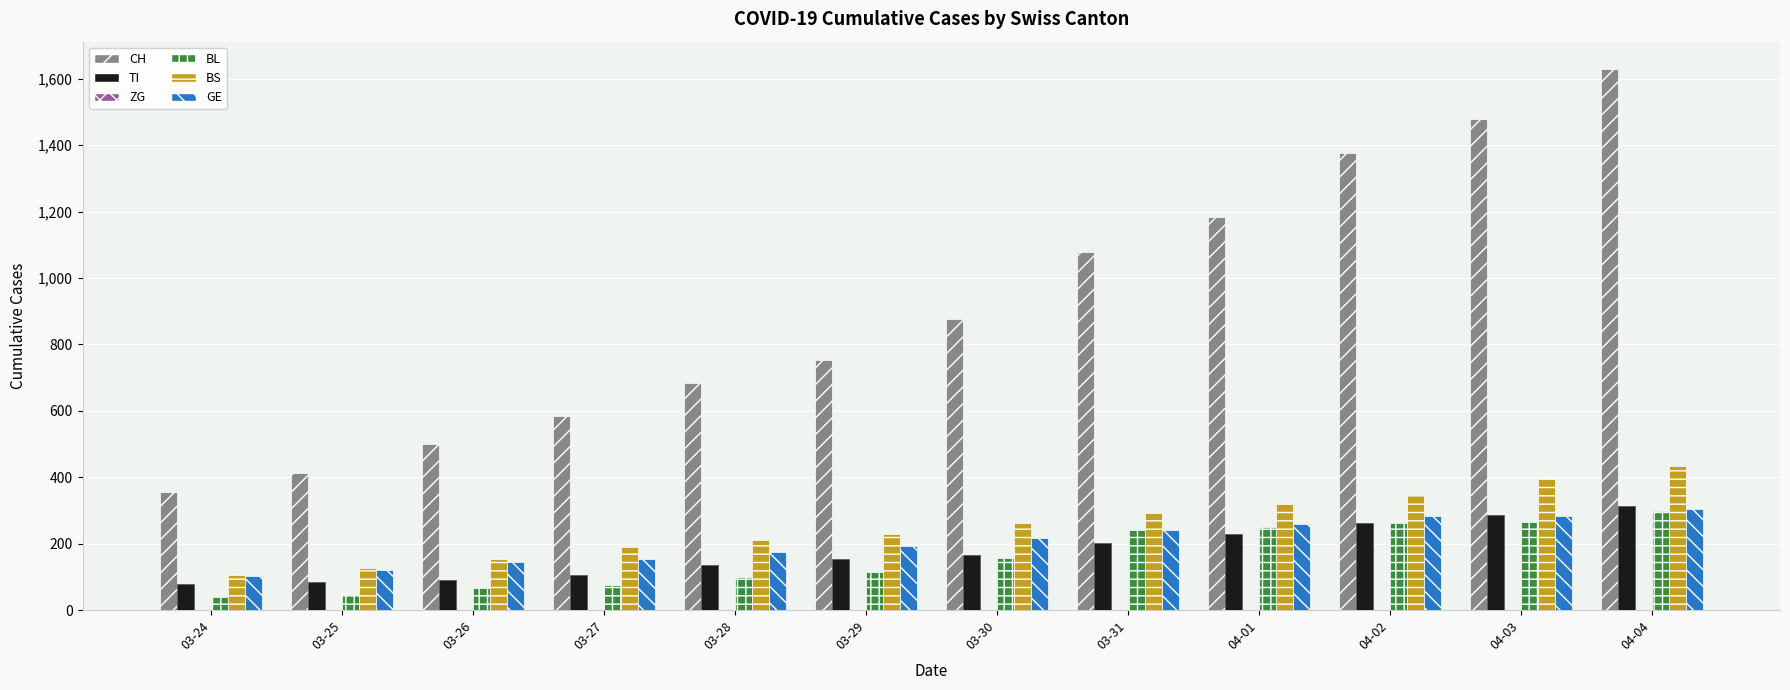

What is the sum of all TI values?

2114